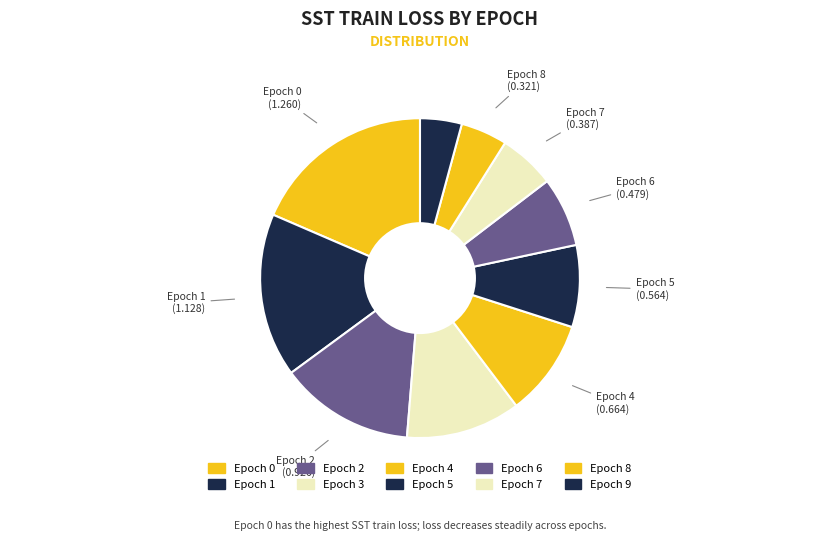

Which category has the smallest portion of the pie?

9